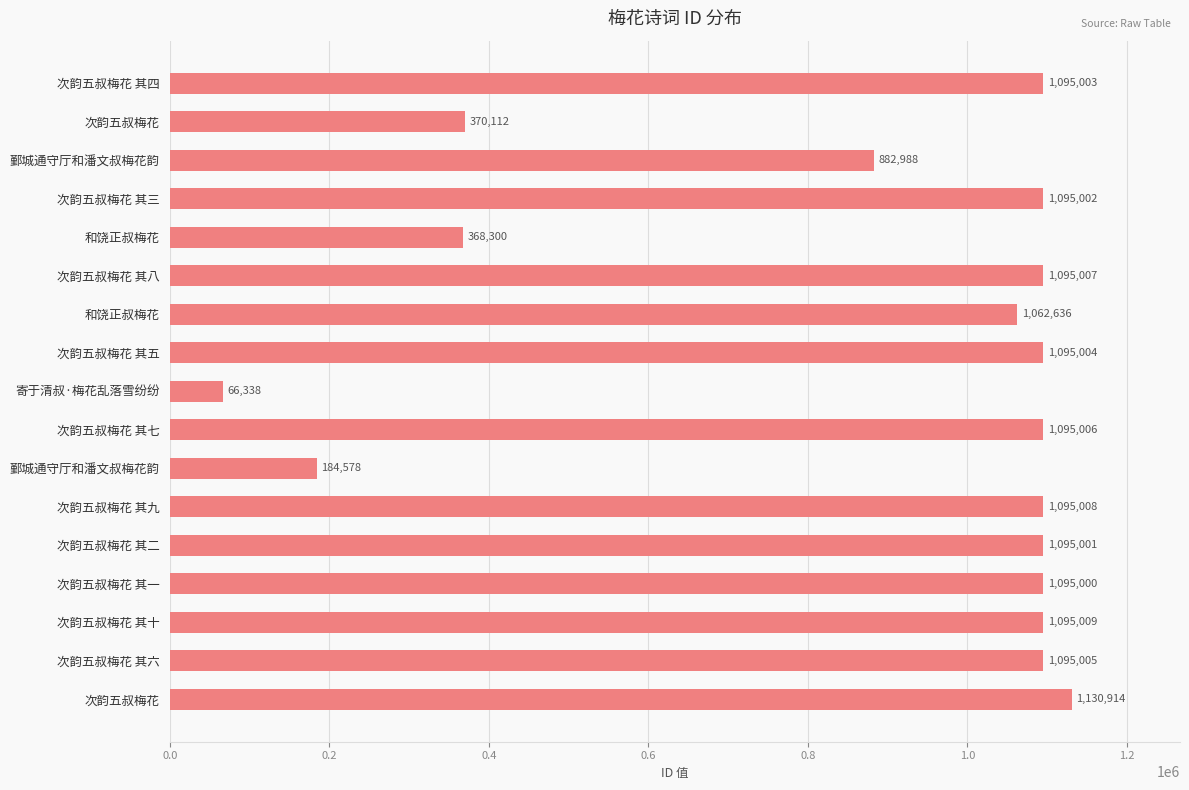

How many bars are there in total?

17